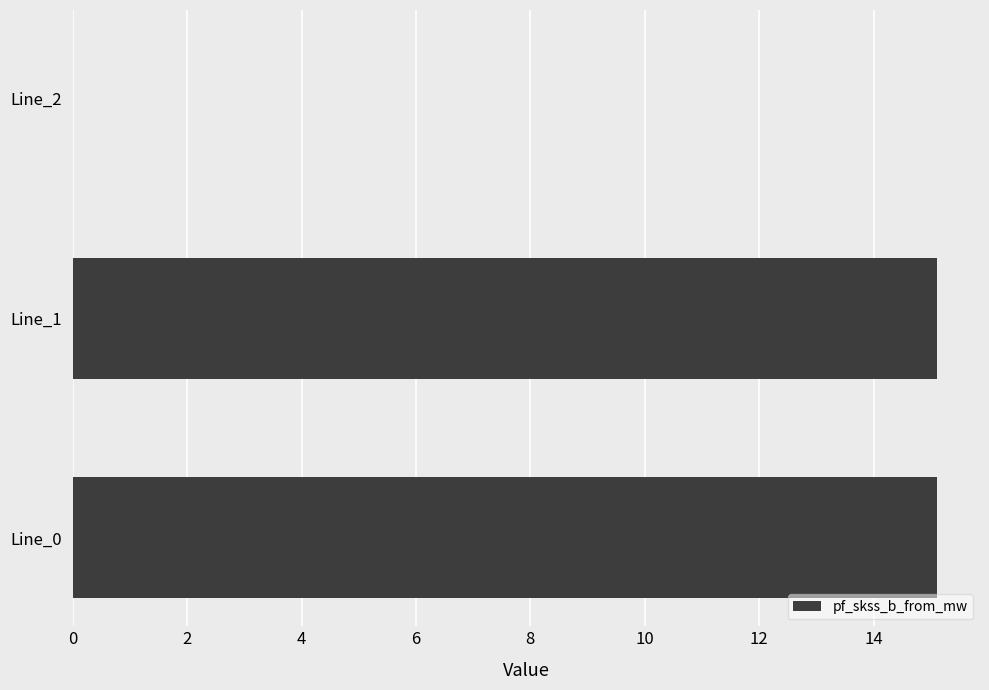

What is the change in value from Line_0 to Line_2?

-15.1